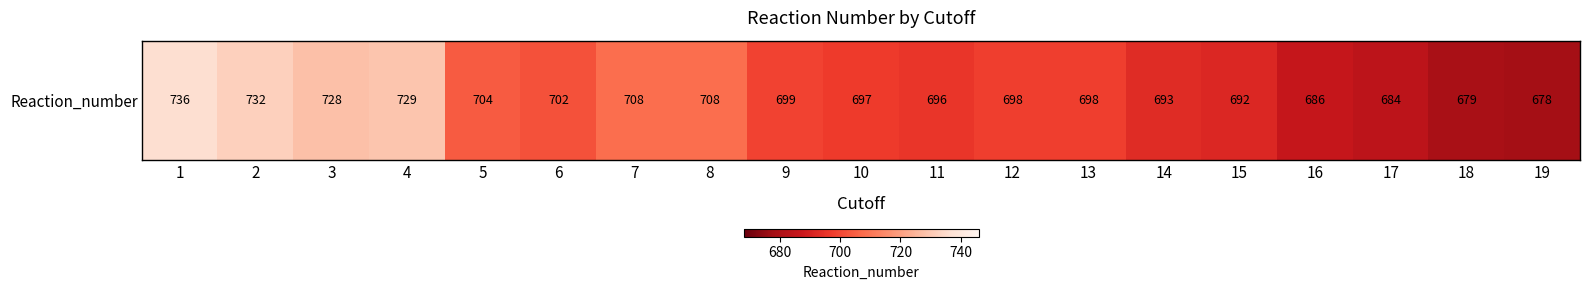

Which label corresponds to the smallest value in the chart?

19